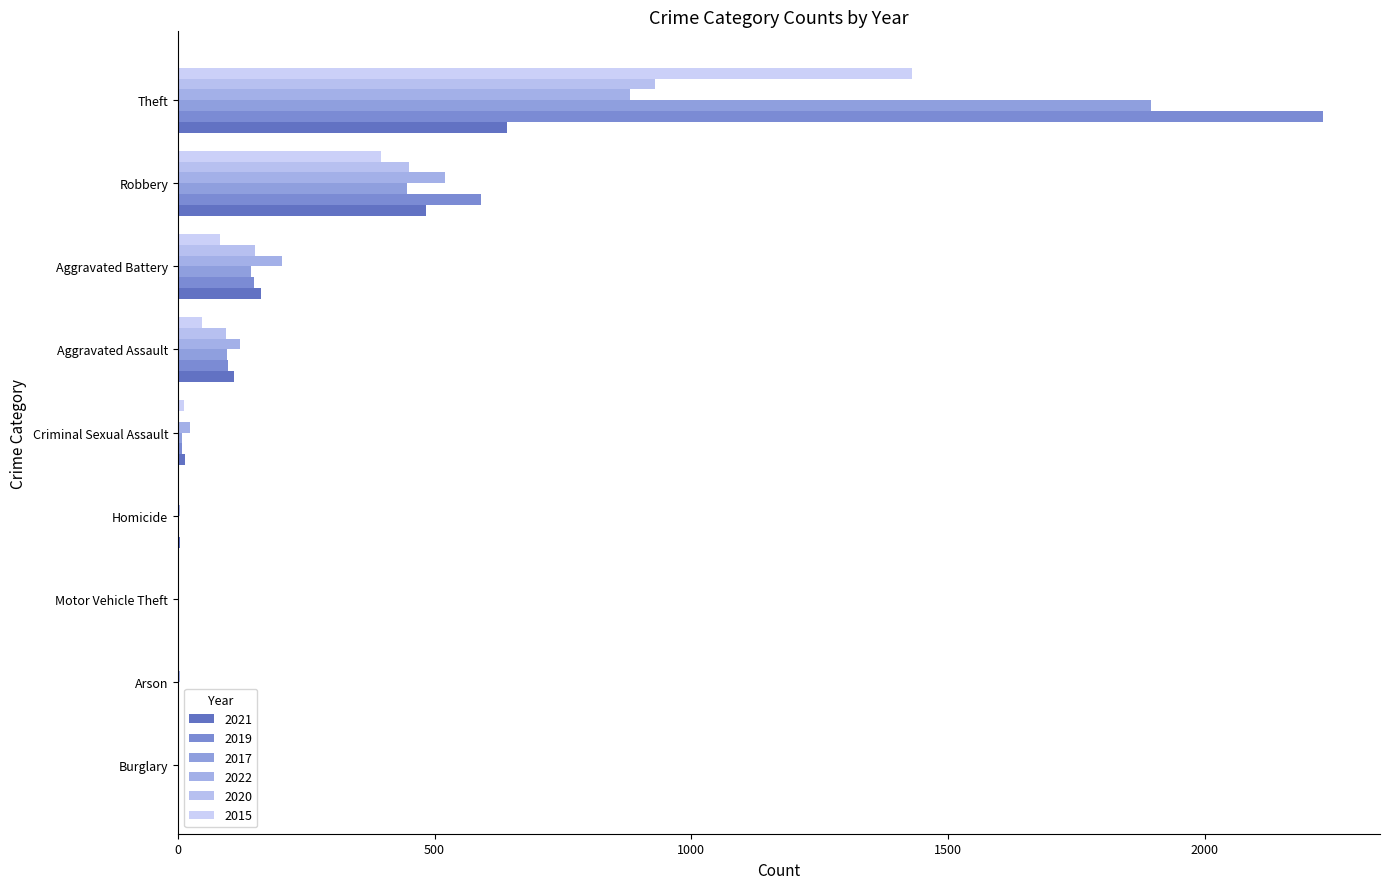

What is the label of the 1st bar from the right?

Theft